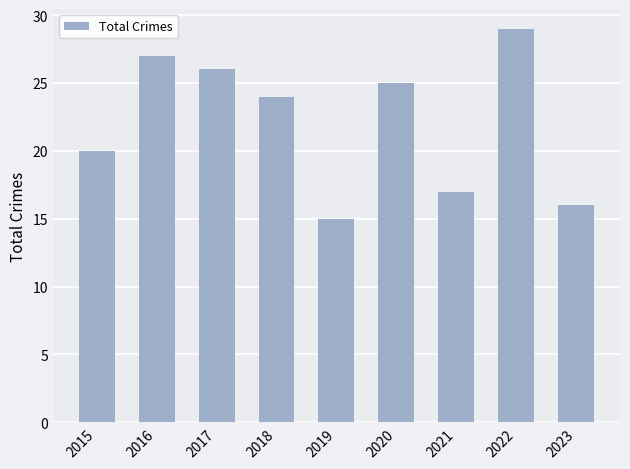

What is the approximate value at 2017?

26